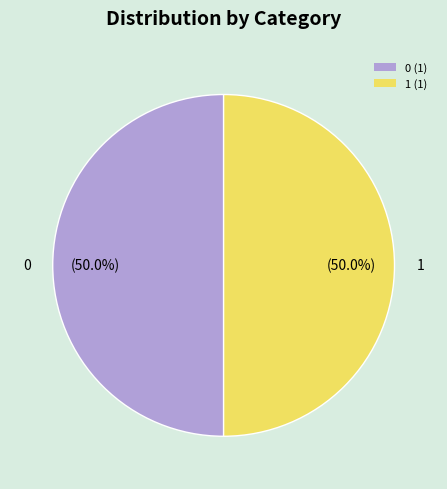

What percentage is NOT represented by 0 (1)?

50.0%